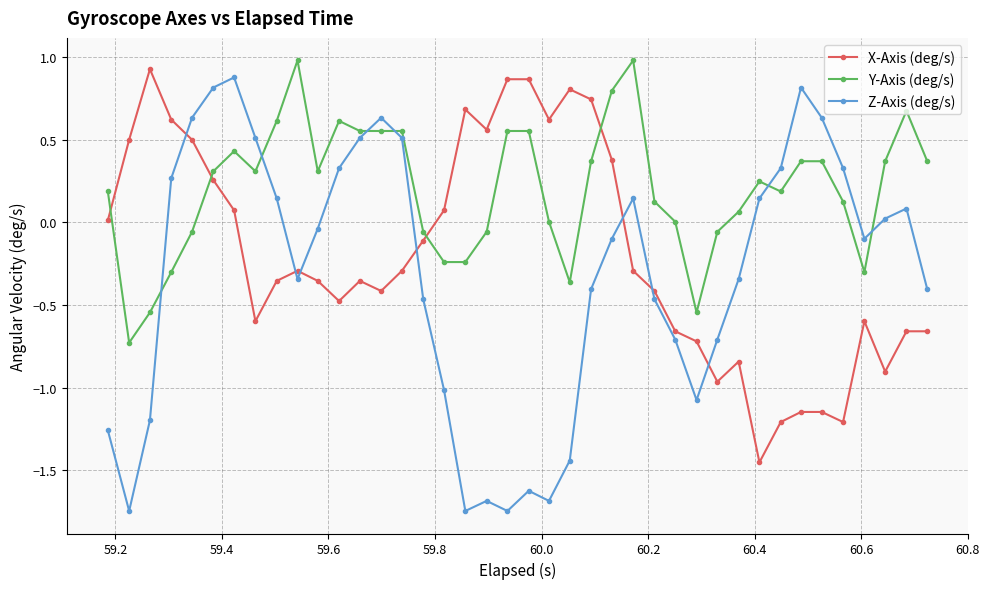

True or false: Z-Axis (deg/s) has more than 2 points higher than both neighbors.

True